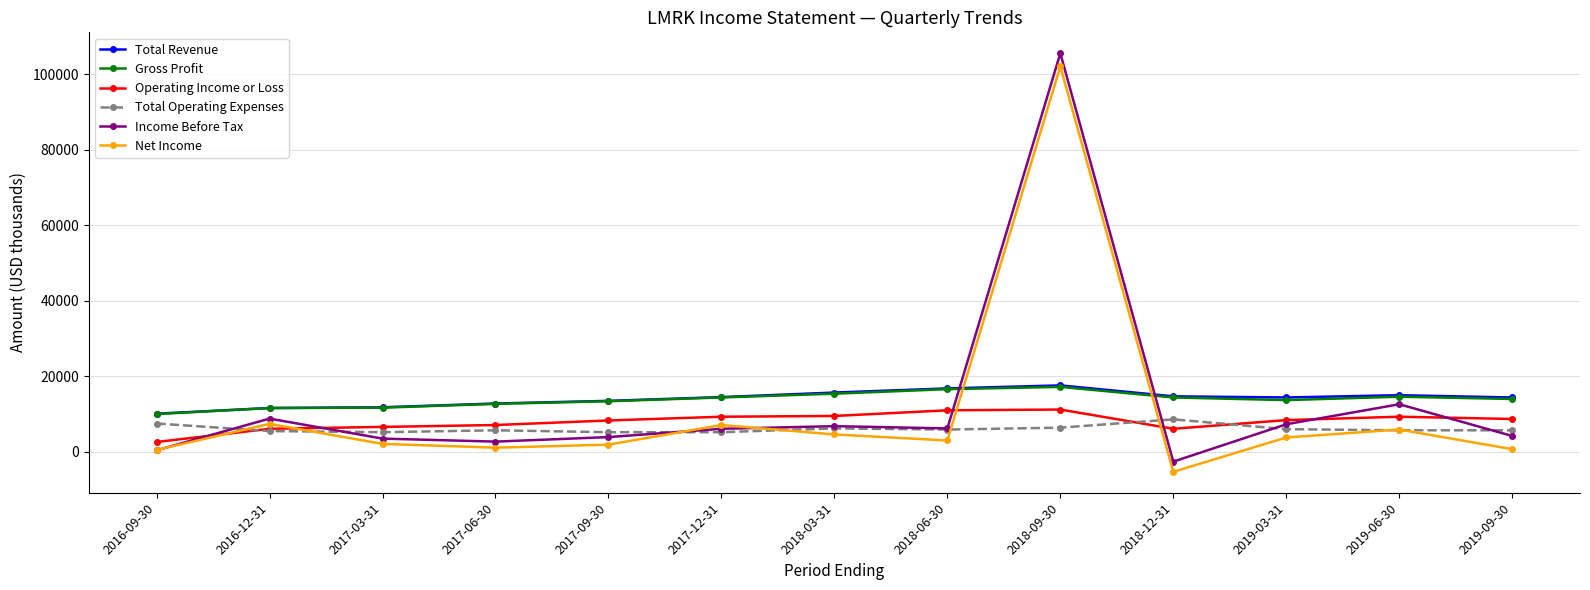

The value of Net Income at 2018-06-30 is 3000. True or false?

True